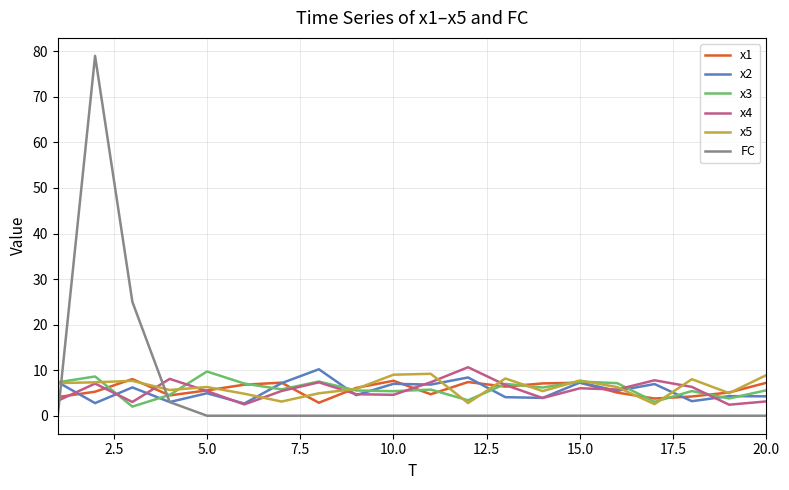

How many distinct data groups are displayed?

6